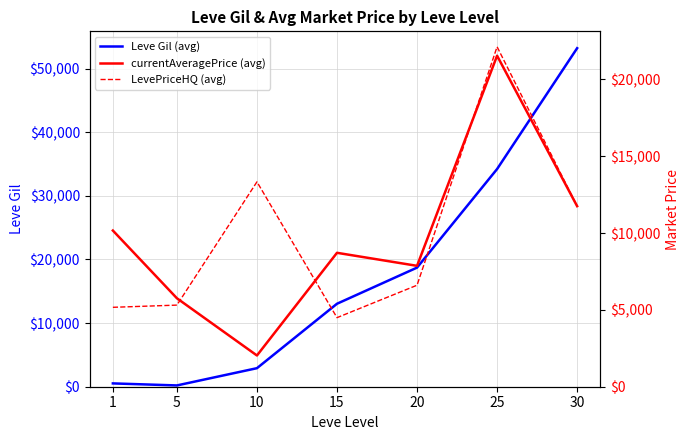

How many lines are shown in the chart?

3